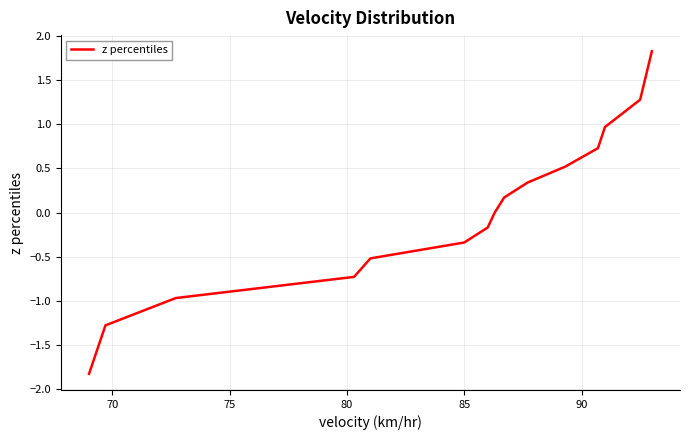

What is the greatest value displayed?

1.8